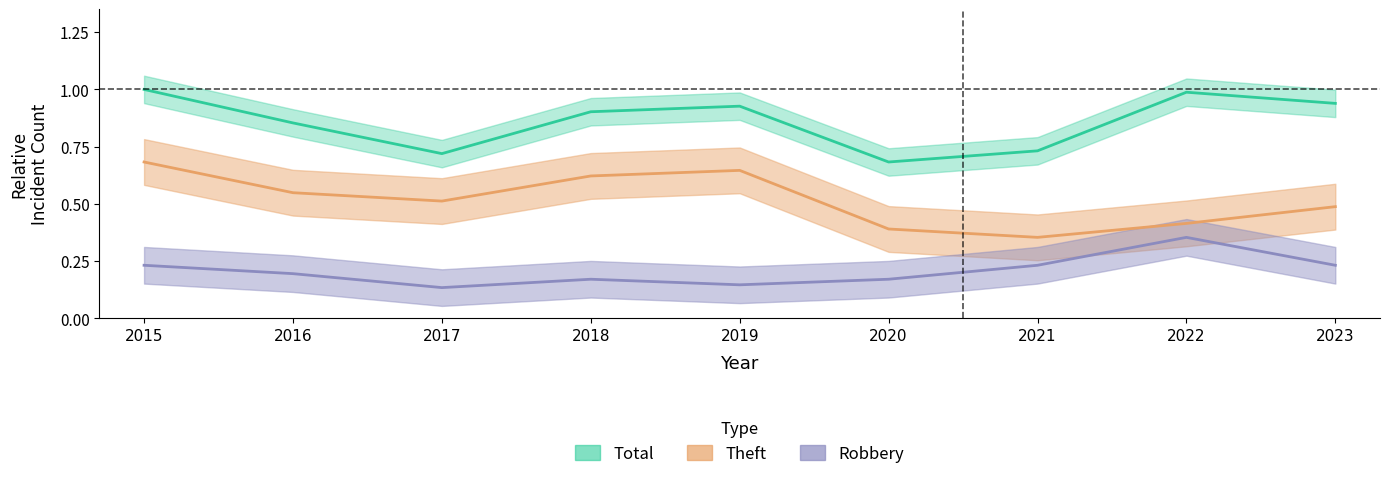

What is the sum of the Theft values at 2022 and 2017?

0.9